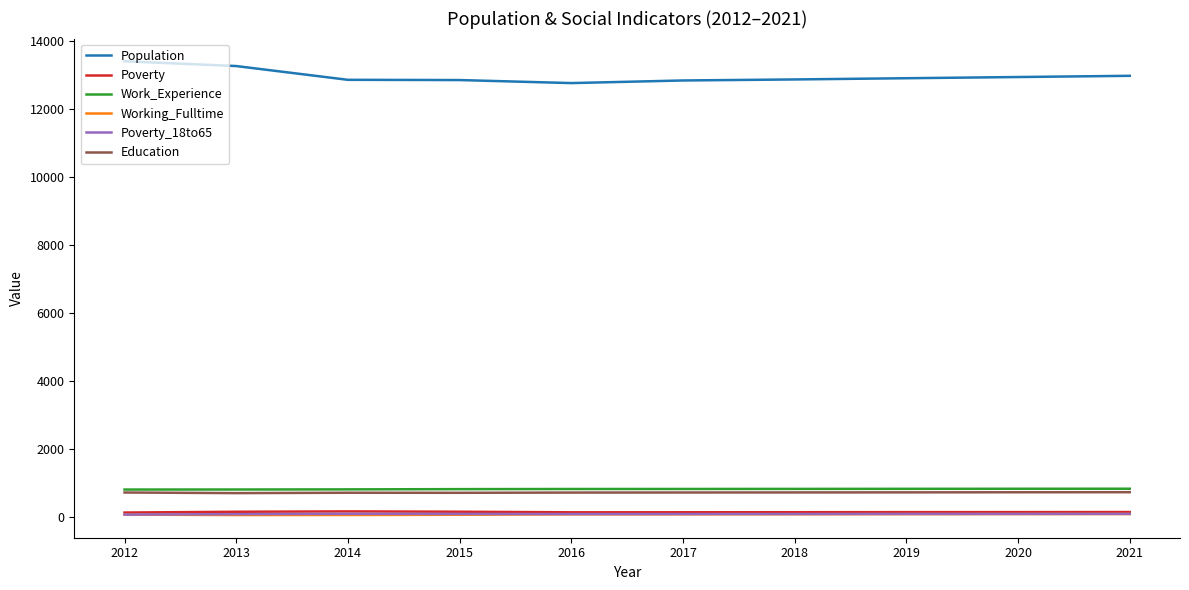

What are all the series names shown in the legend?

Population, Poverty, Work_Experience, Working_Fulltime, Poverty_18to65, Education